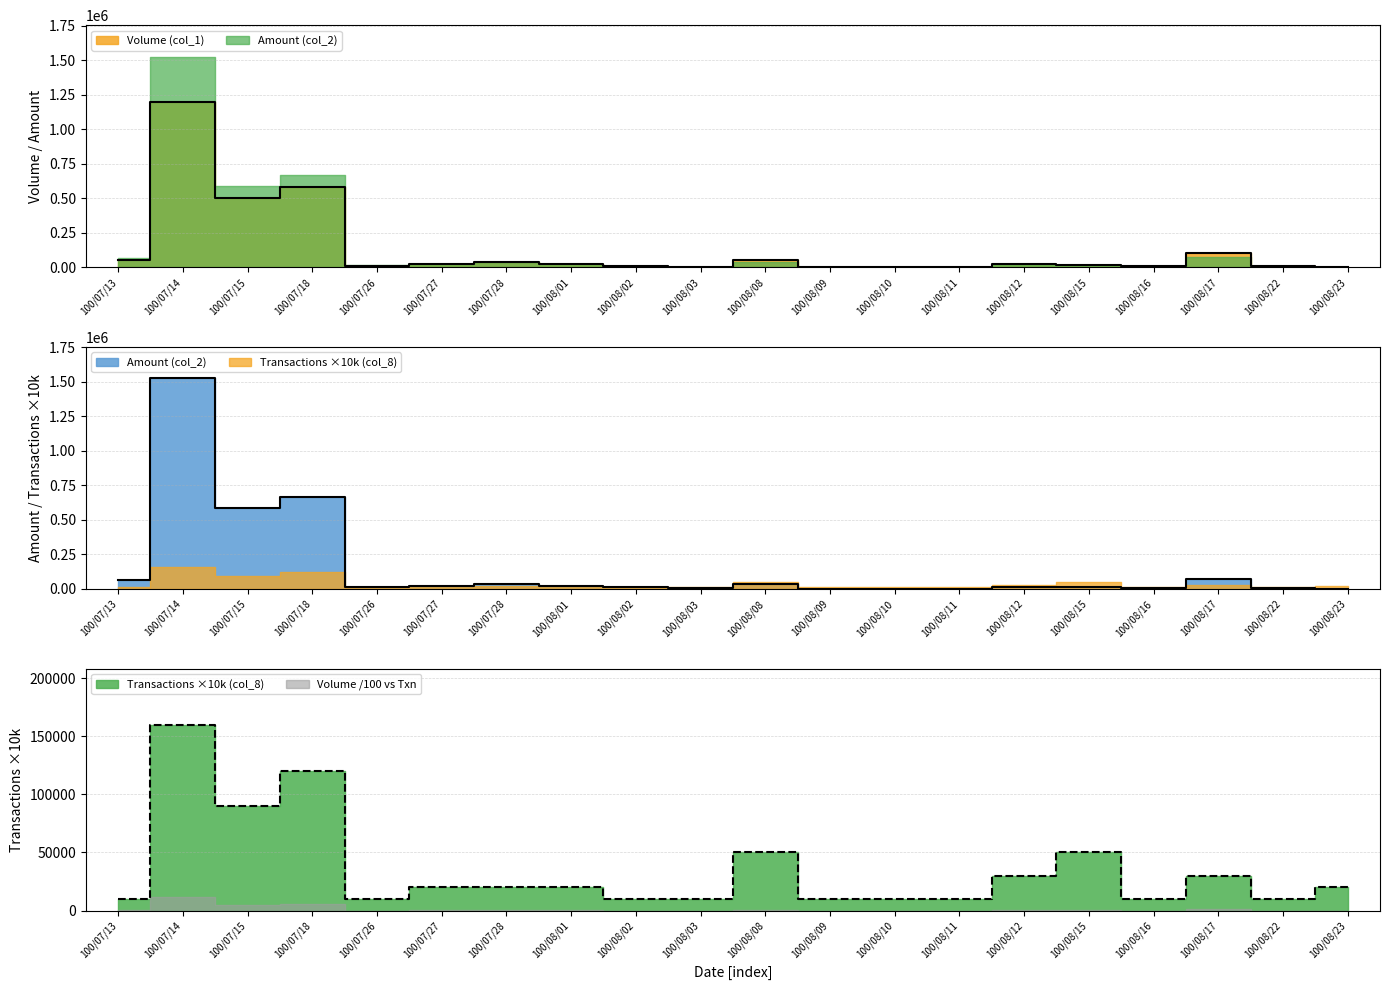

Rank the series by their average value, from highest to lowest.

Amount (col_2), Volume (col_1), Transactions (col_8)